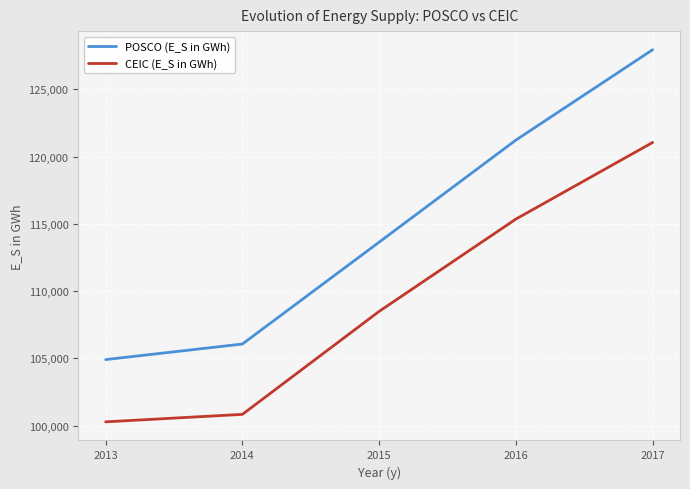

True or false: POSCO (E_S in GWh) and CEIC (E_S in GWh) cross at least once.

False